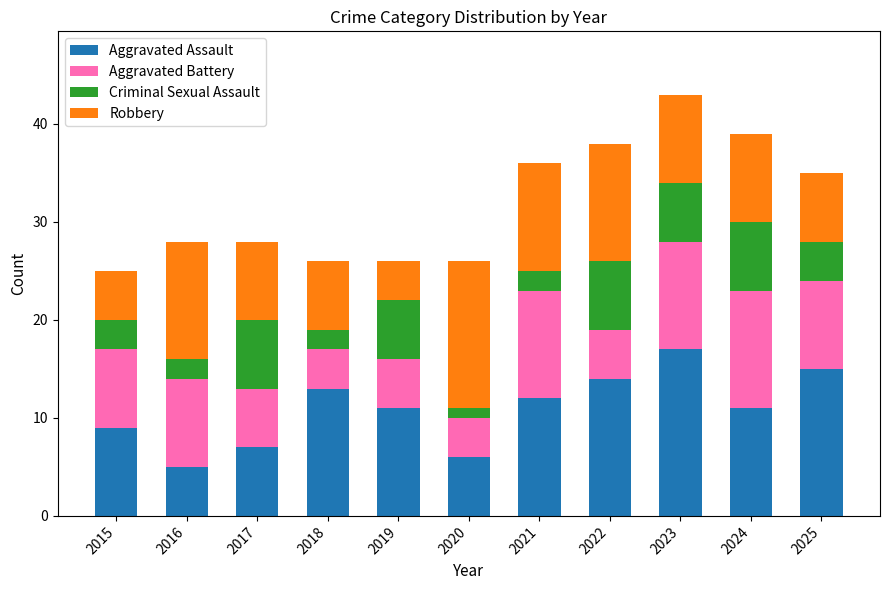

The Aggravated Assault series shows 5 at 2016. True or false?

True